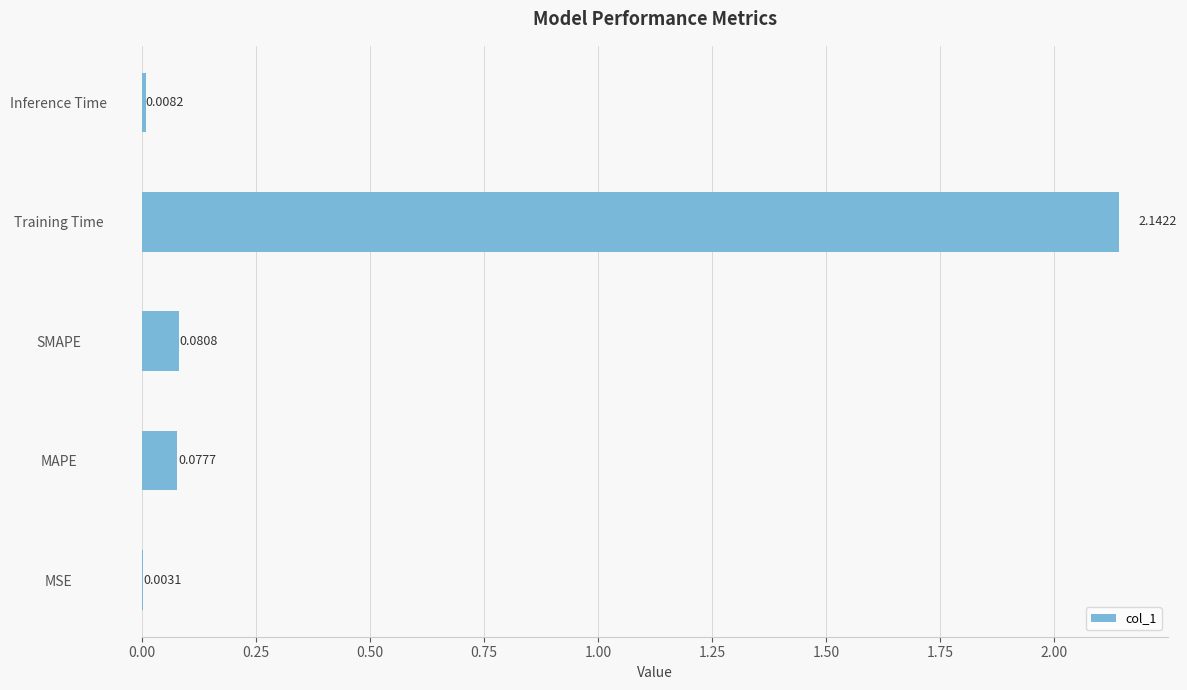

What is the average value?

0.5